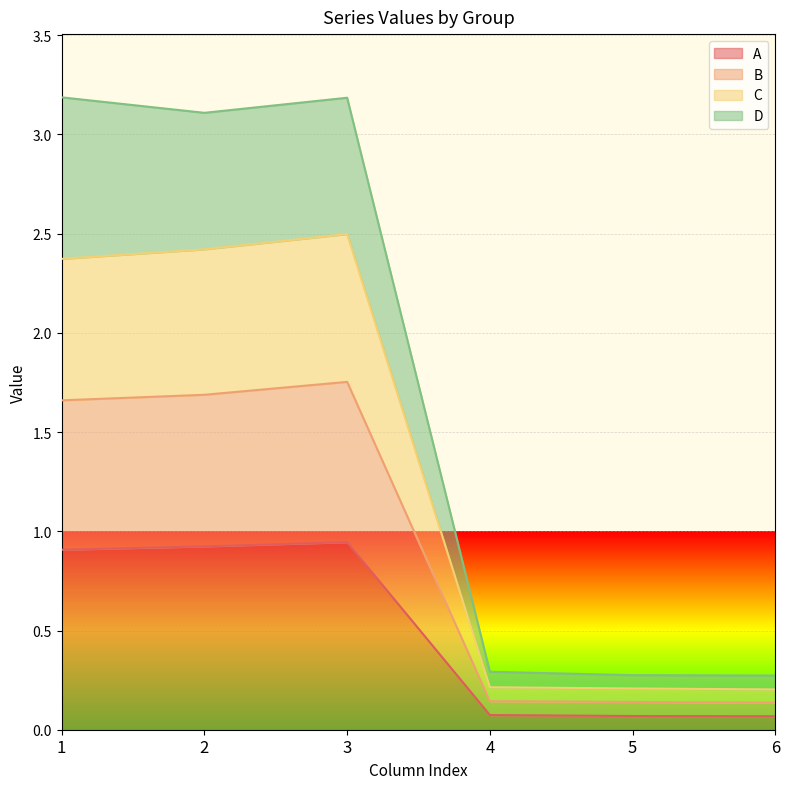

True or false: C and A cross at least once.

False